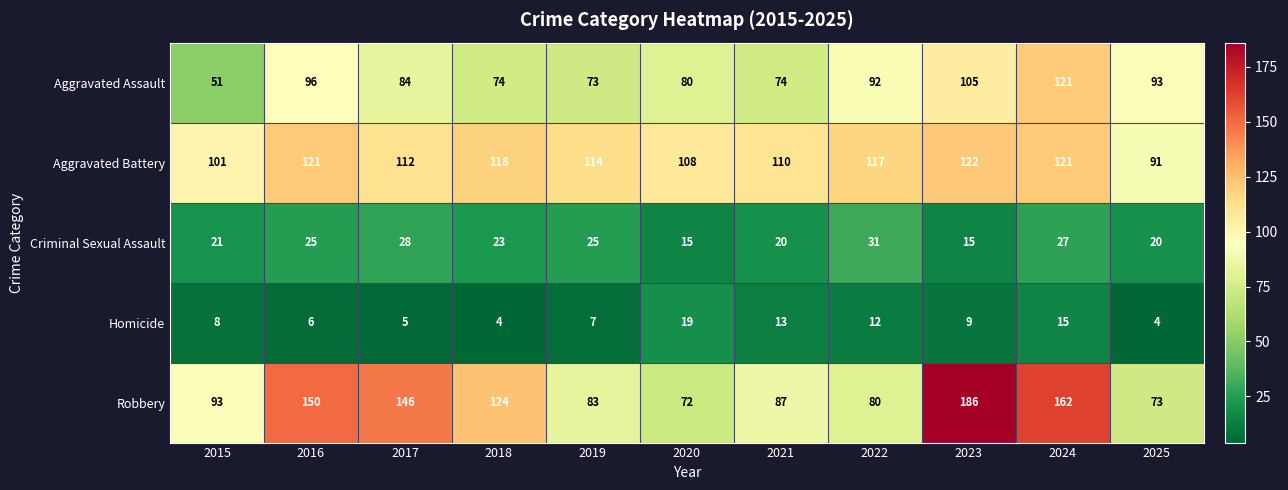

At how many categories does at least one series exceed 94?

10